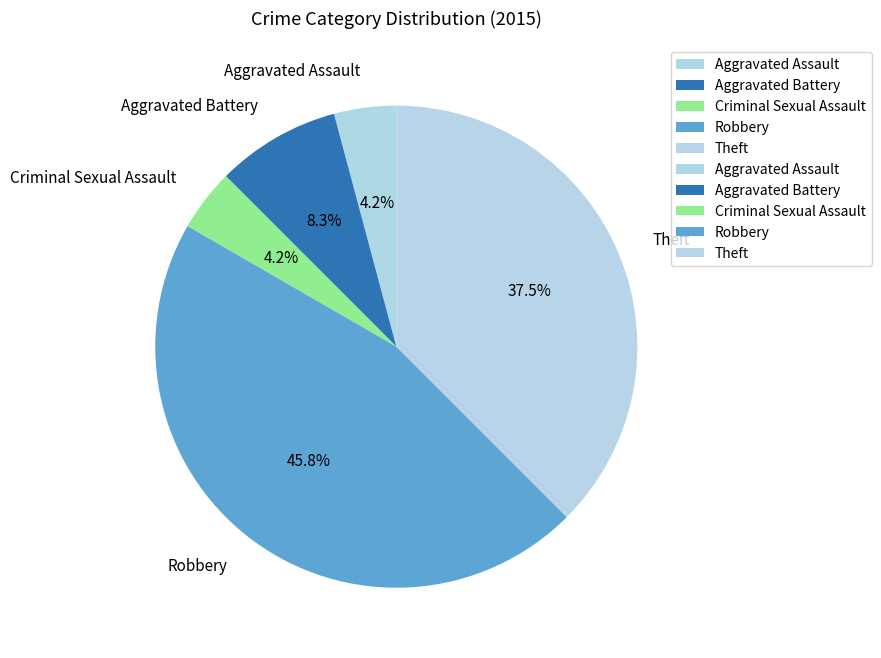

Count the number of slices in the pie.

5